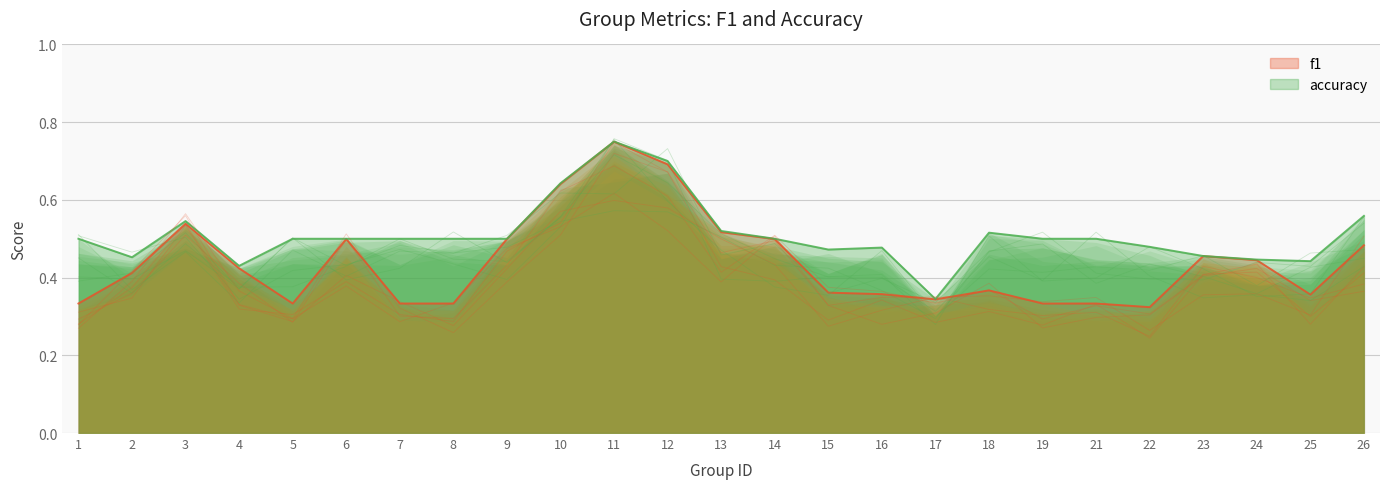

What is the value of the accuracy point at the 1st from the left?

0.5